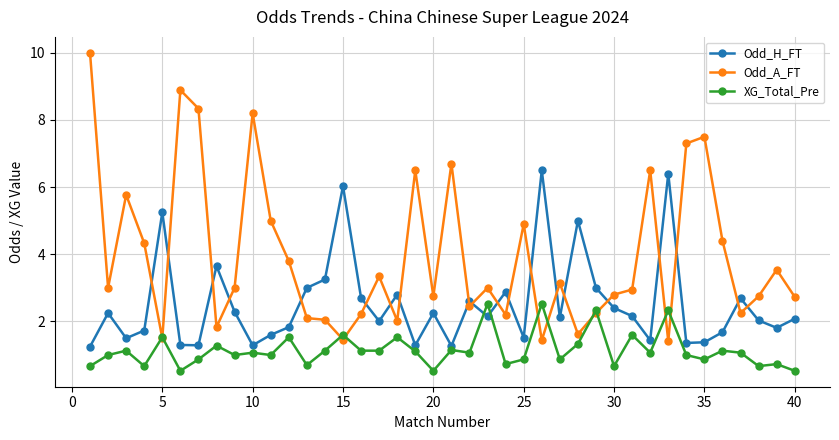

What is the value of the Odd_A_FT point at the 21st from the left?

6.7